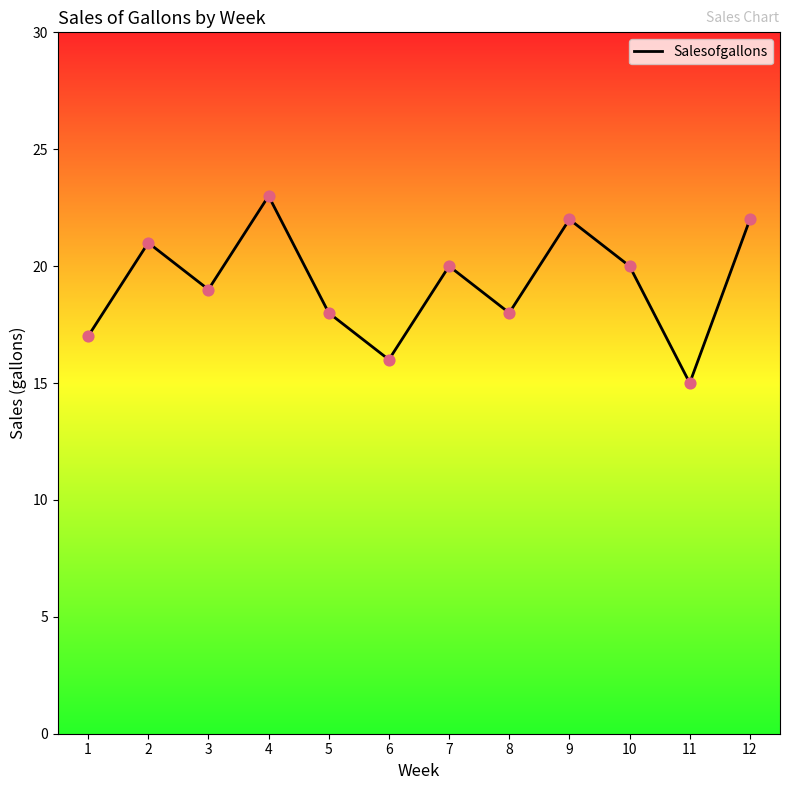

What is the ratio of the value at 11 to the value at 1?

0.9